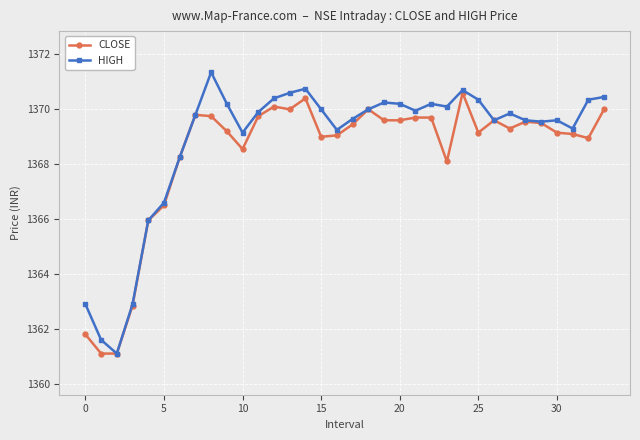

What is the value of the CLOSE point at the 21st from the left?

1369.6